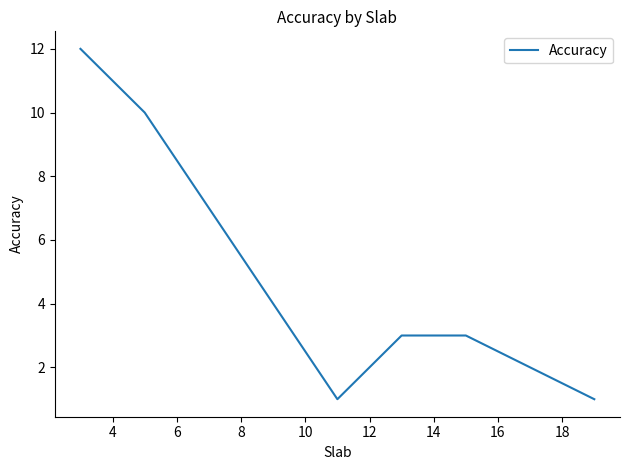

What is the minimum value shown in the chart?

1